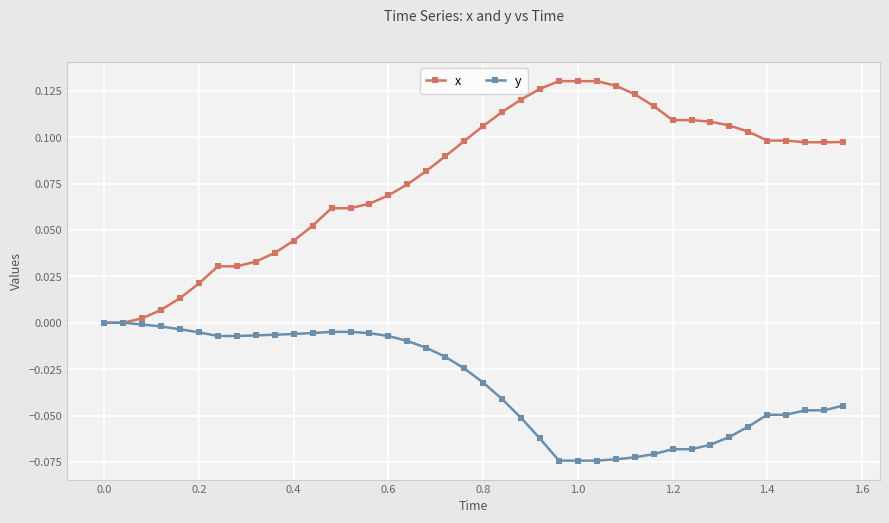

Which series has the widest spread of values?

x